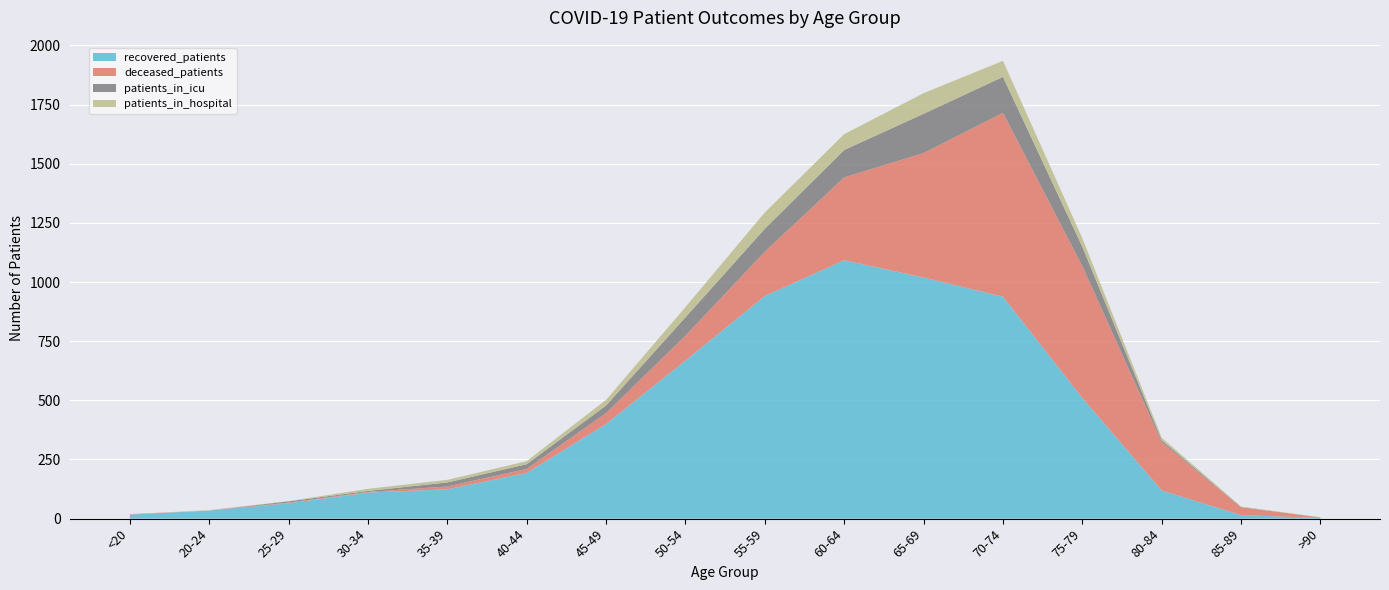

Reading left to right, extract all data points from this chart.

recovered_patients: 17	34	65	110	124	193	400	668	941	1092	1019	938	510	119	15	3
patients_in_icu: 0	0	5	4	17	20	32	78	97	116	166	152	82	8	1	0
deceased_patients: 2	0	3	3	12	17	46	105	187	350	526	777	557	204	33	2
patients_in_hospital: 0	2	1	9	11	13	24	43	69	67	87	68	36	11	2	1